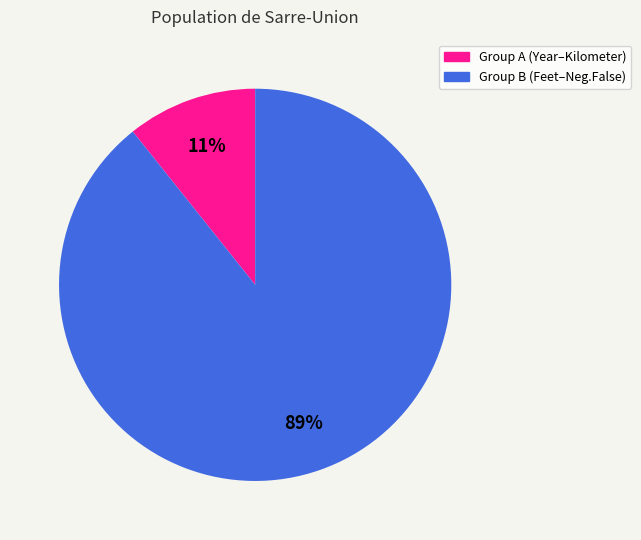

To the nearest percent, what is the average slice percentage?

50%